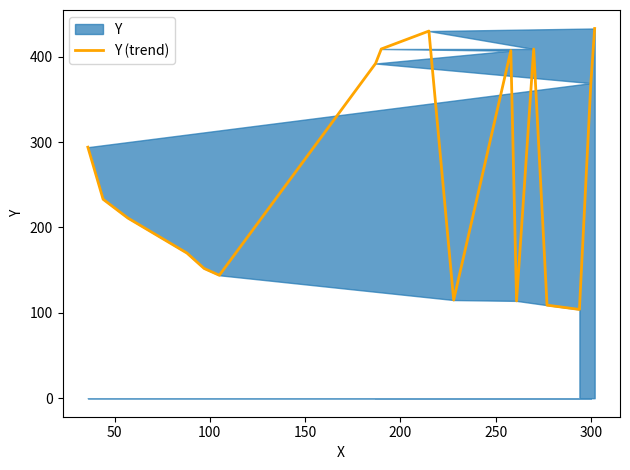

What is the maximum value shown in the chart?

433